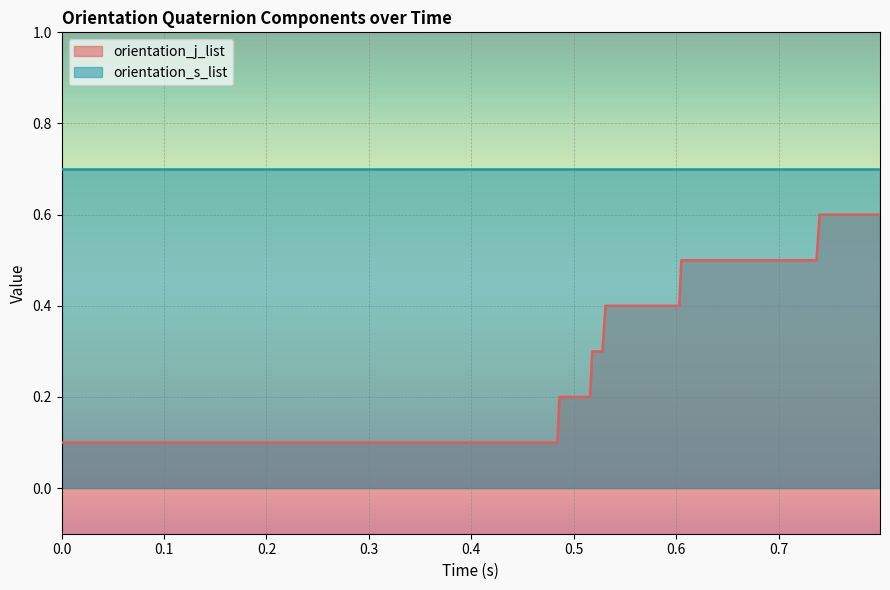

What is the difference between the second highest and second lowest values?

0.5